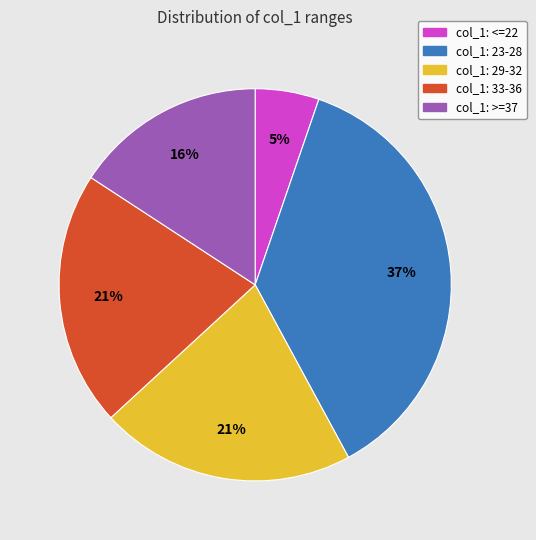

Is there any slice that represents more than half of the pie?

No